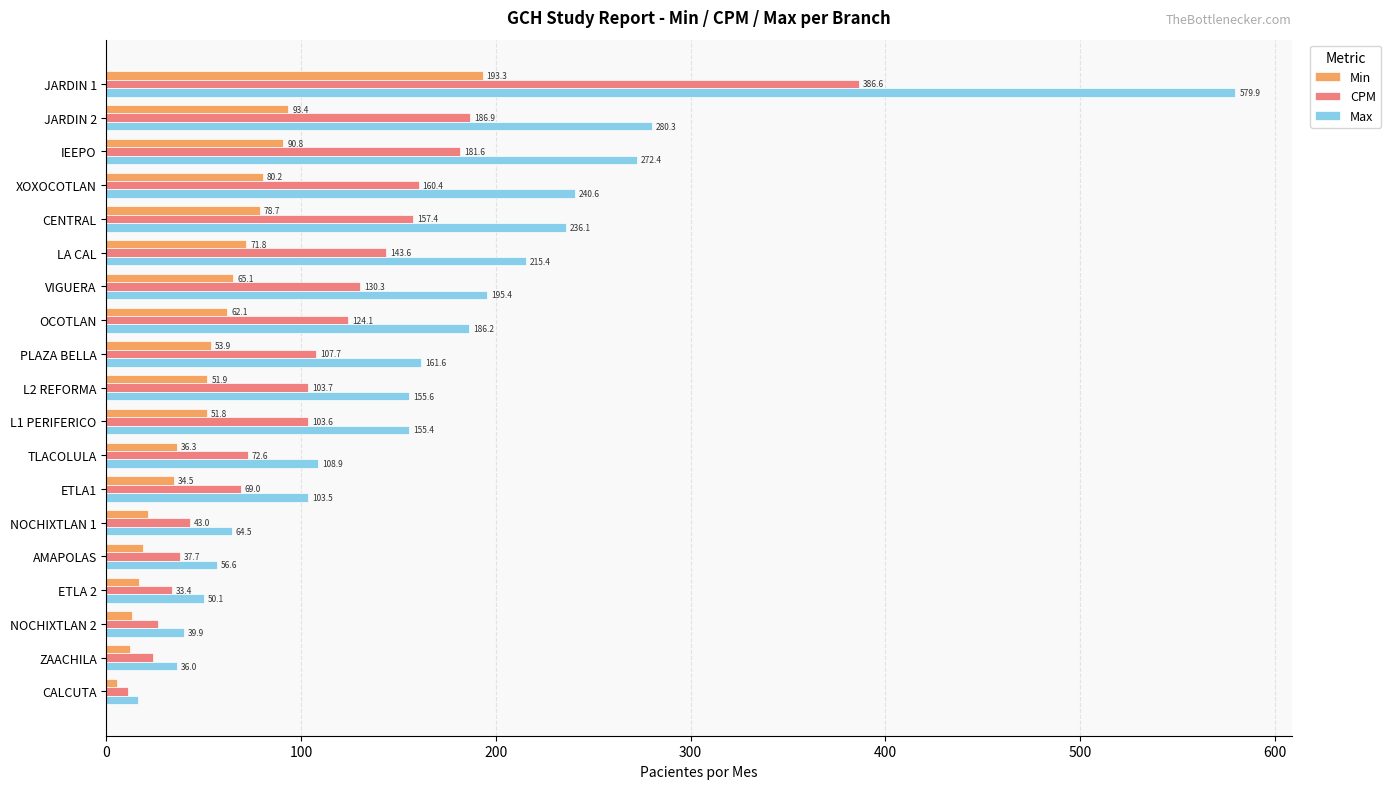

Which series has the largest range (max minus min)?

Max